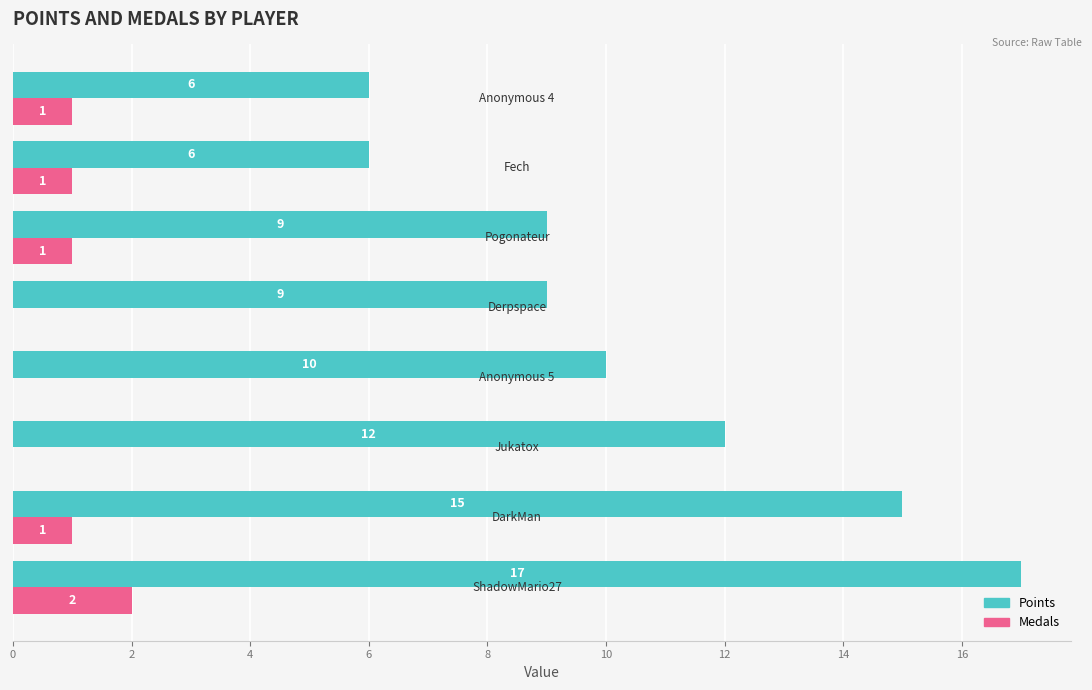

What is the sum of all Points values?

84